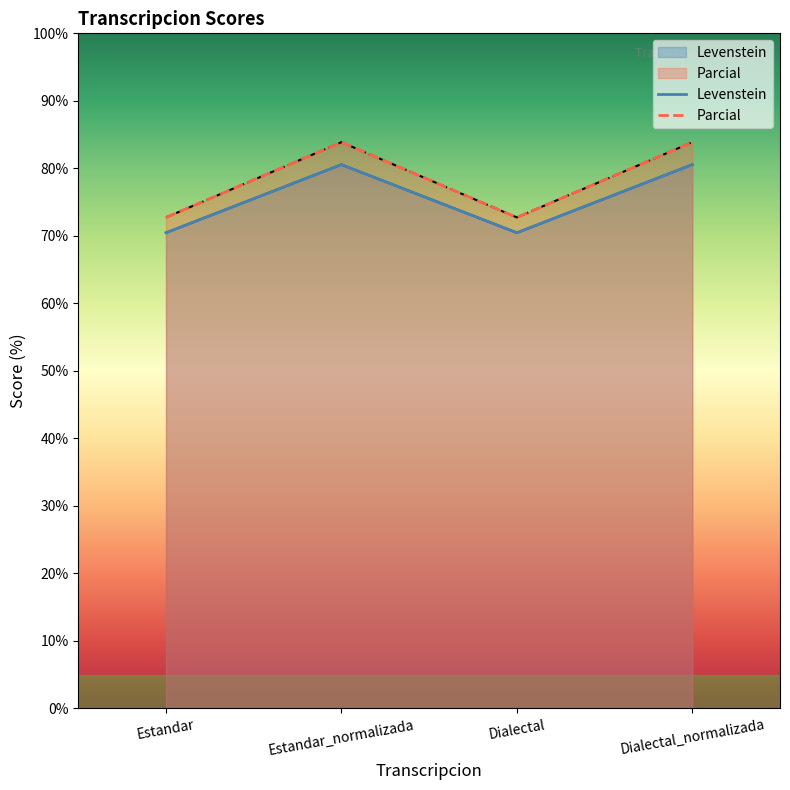

Reading left to right, list all the values displayed in this chart.

Levenstein: Estandar=70.5	Estandar_normalizada=80.6	Dialectal=70.5	Dialectal_normalizada=80.6
Parcial: Estandar=72.7	Estandar_normalizada=83.9	Dialectal=72.7	Dialectal_normalizada=83.9